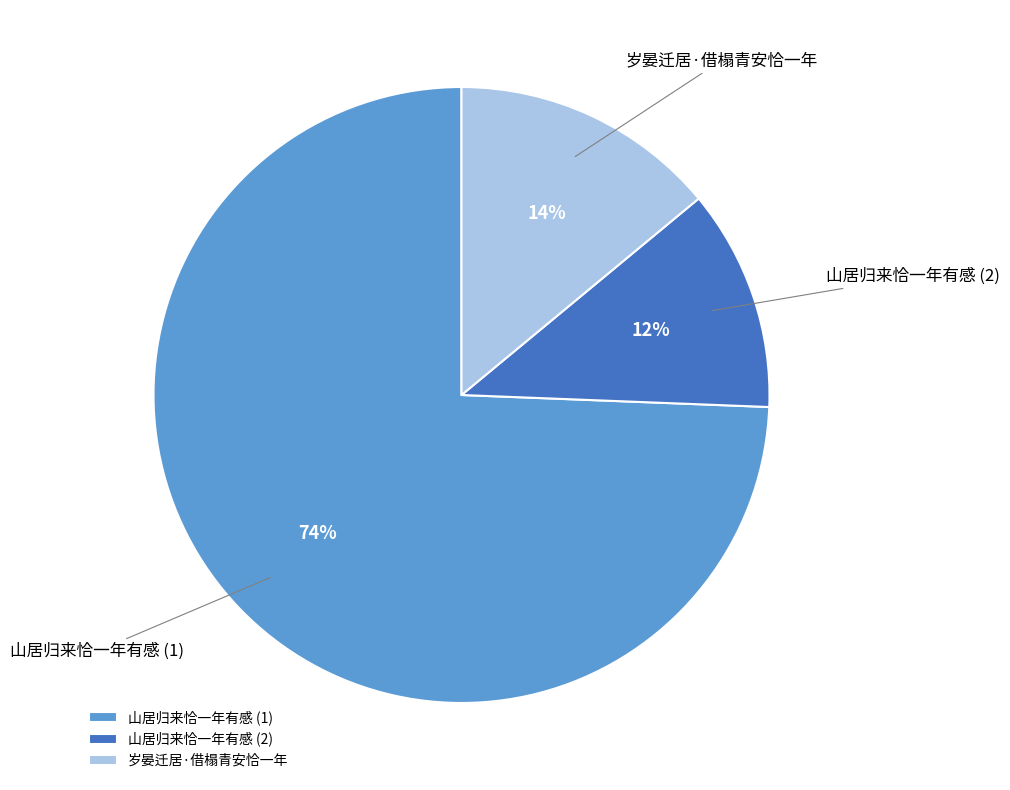

Which category has the biggest portion of the pie?

山居归来恰一年有感 (1)